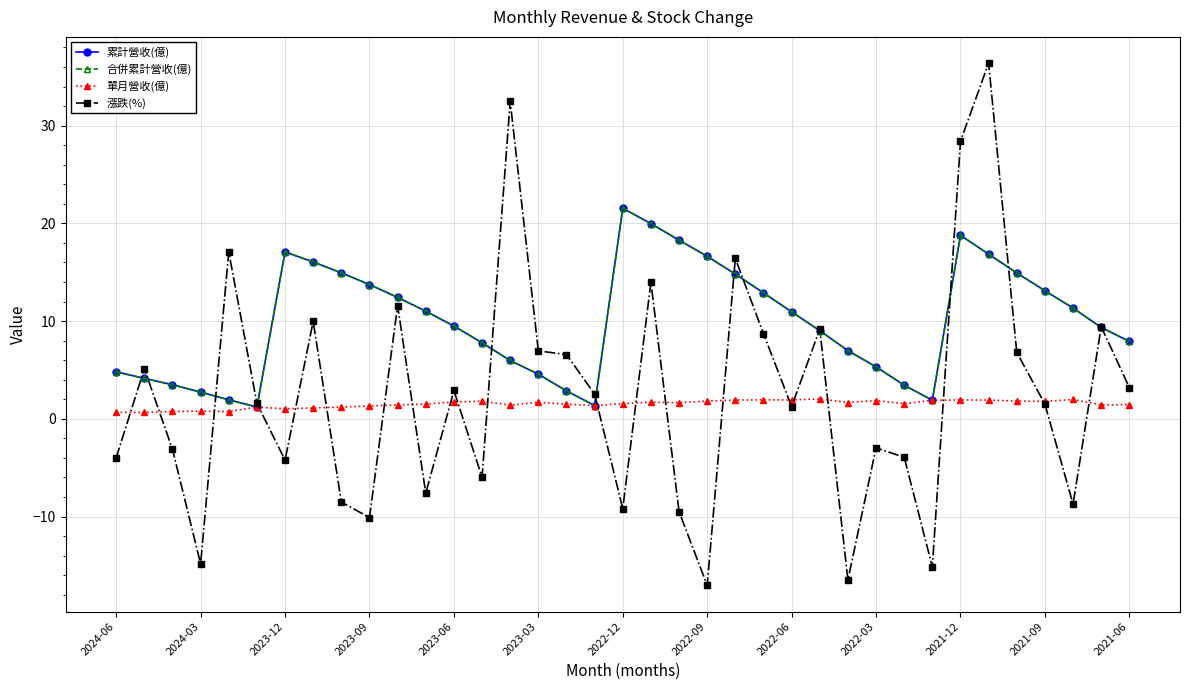

Is this an area chart (filled region under the line)?

No